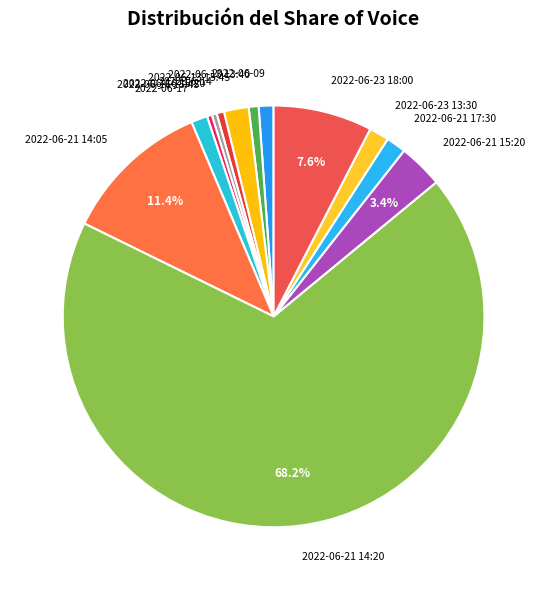

Between 2022-06-14 and 2022-06-23 18:00, which is larger?

2022-06-23 18:00